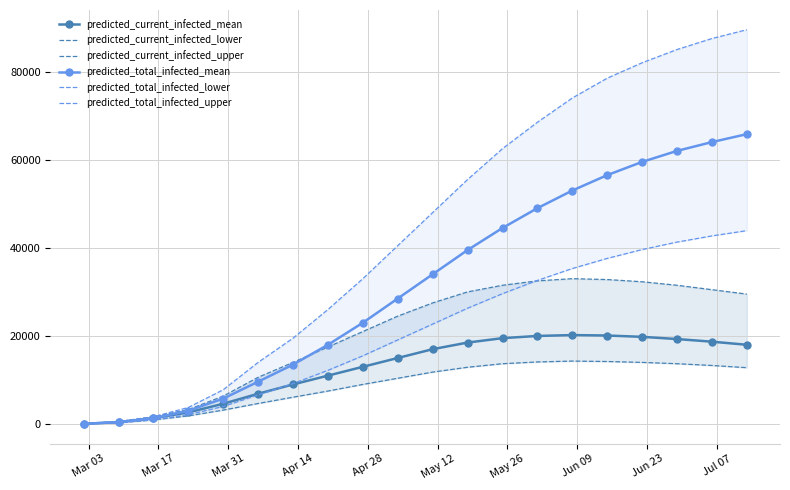

What is the highest value of the predicted_total_infected_mean series?

65800